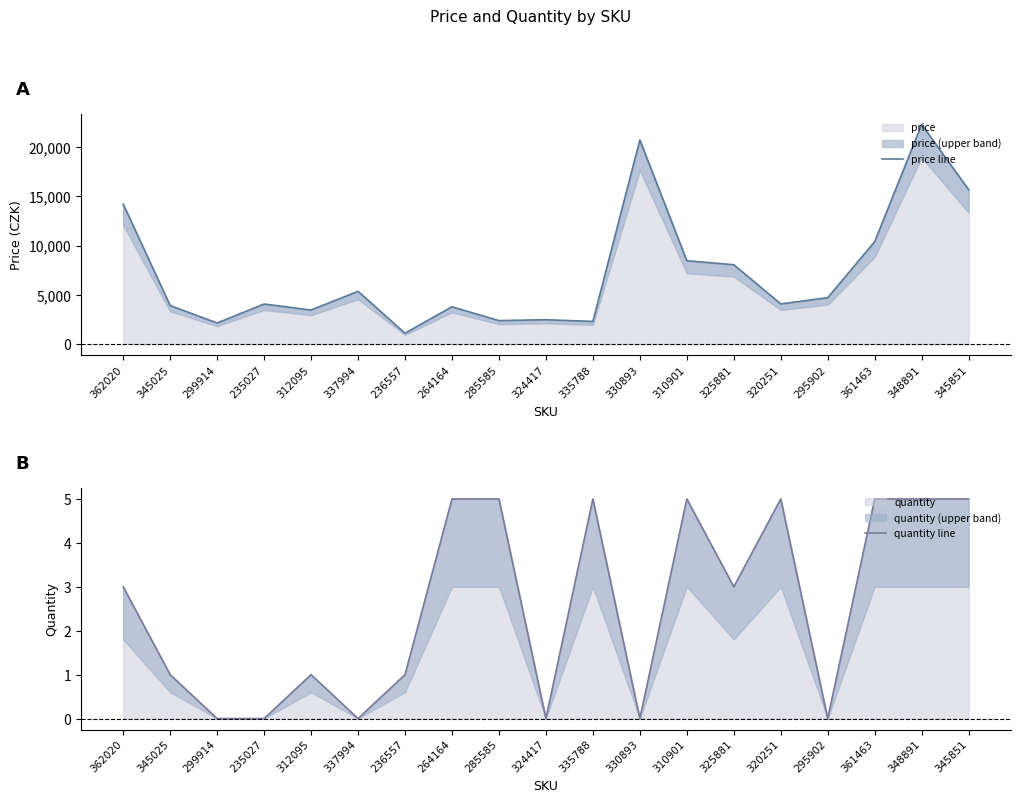

True or false: price line and quantity line cross at least once.

False